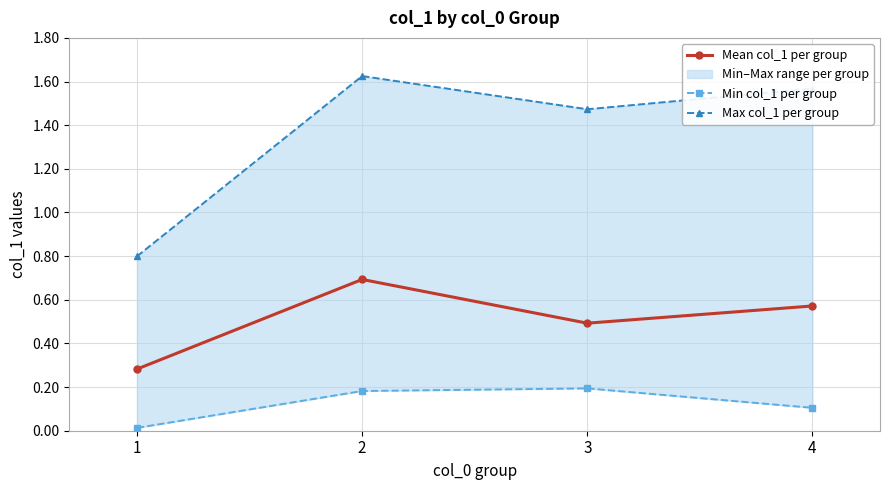

What is the minimum value for Mean col_1 per group?

0.3